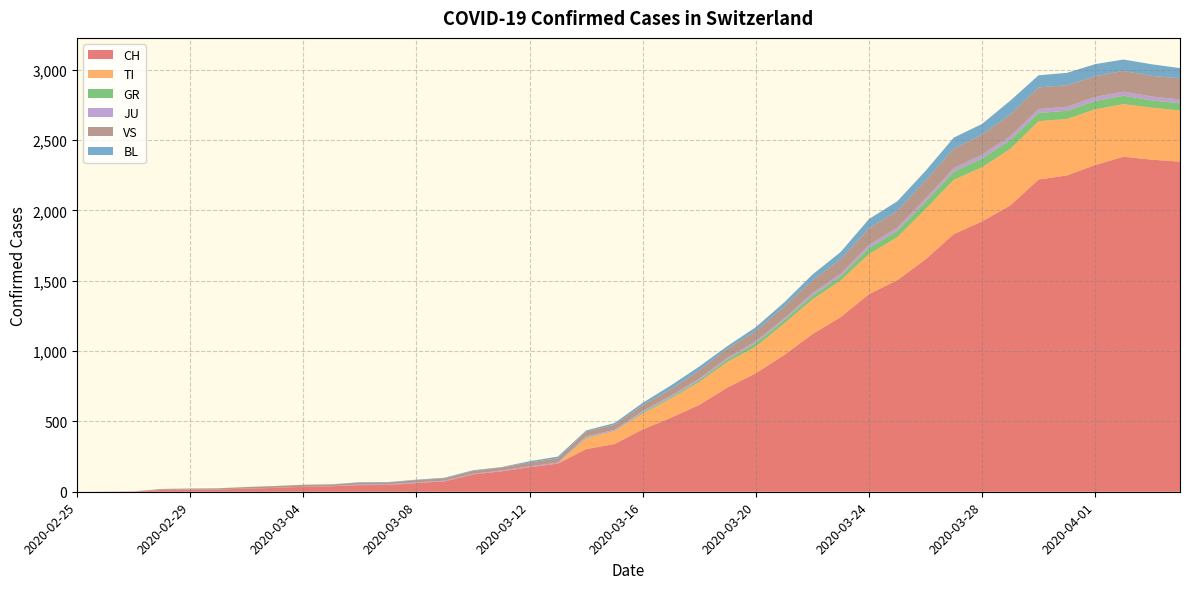

Reading left to right, extract all data points from this chart.

CH: 0	1	2	13	15	16	22	27	35	39	47	48	61	74	123	145	174	200	303	339	443	526	617	741	842	971	1120	1241	1404	1503	1651	1831	1921	2035	2219	2248	2322	2381	2360	2346
TI: 0	0	0	0	0	0	0	0	0	0	0	0	0	0	0	0	0	0	77	92	112	137	163	182	190	224	246	261	285	306	358	386	385	402	415	401	396	374	370	363
GR: 0	0	0	0	0	0	0	0	0	0	0	0	0	0	0	0	0	0	6	0	9	9	13	18	24	24	27	29	43	45	52	58	63	63	58	58	59	60	51	52
JU: 0	0	1	1	1	1	1	1	1	2	5	5	5	5	5	6	6	8	8	9	9	11	11	12	14	13	18	18	22	23	22	25	27	28	28	29	29	29	28	27
VS: 0	0	0	6	6	7	10	12	13	11	12	12	16	17	20	21	28	30	34	36	42	47	59	64	73	83	92	104	118	119	129	138	143	153	154	153	147	147	147	150
BL: 0	0	0	0	1	1	1	1	1	1	4	4	4	4	5	3	9	12	8	12	17	26	27	19	27	30	40	51	66	68	68	79	75	99	86	88	86	81	82	73